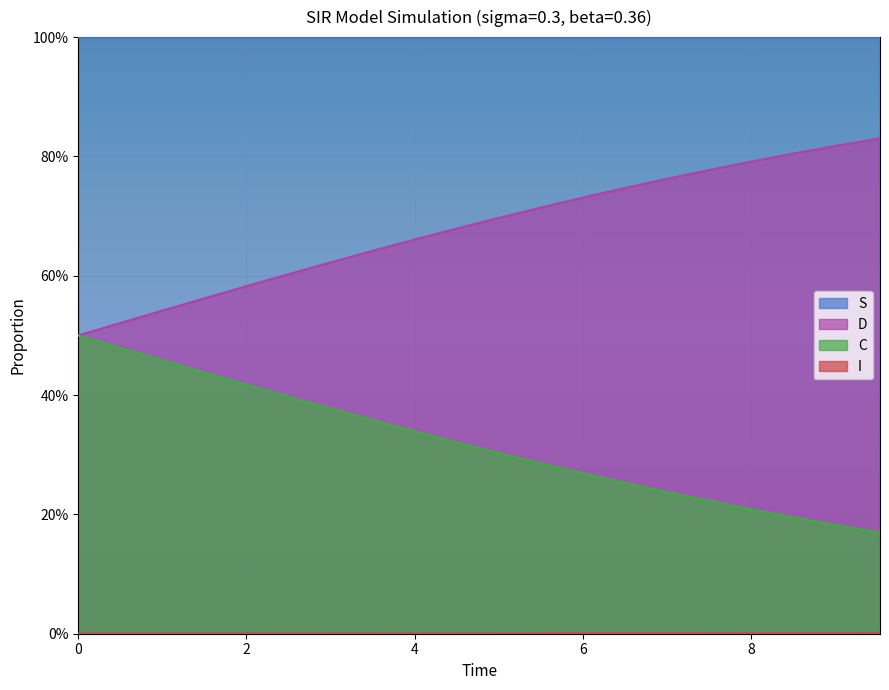

Count the C values in the range 0 to 1.

20